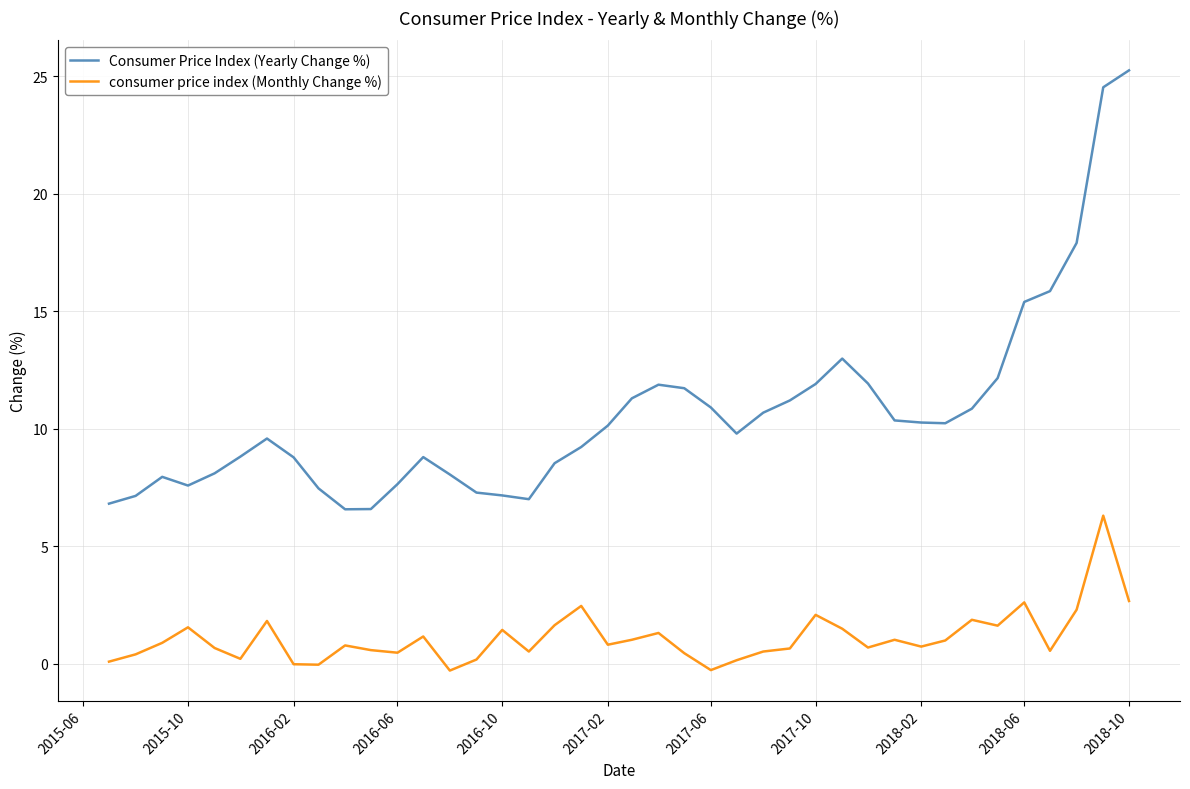

True or false: consumer price index (Monthly Change %) and Consumer Price Index (Yearly Change %) cross at least once.

False